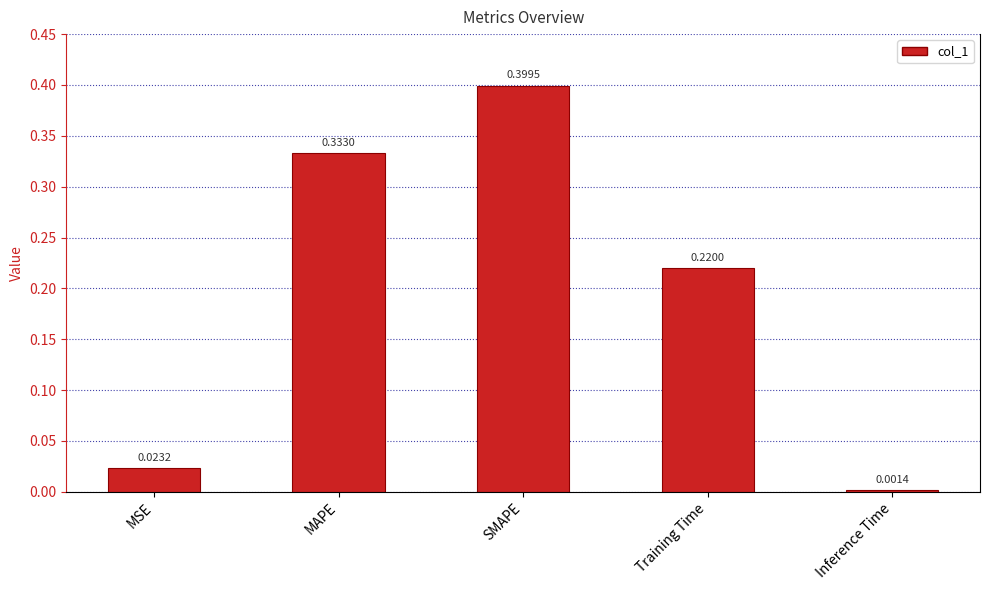

What is the sum of all values?

1.0